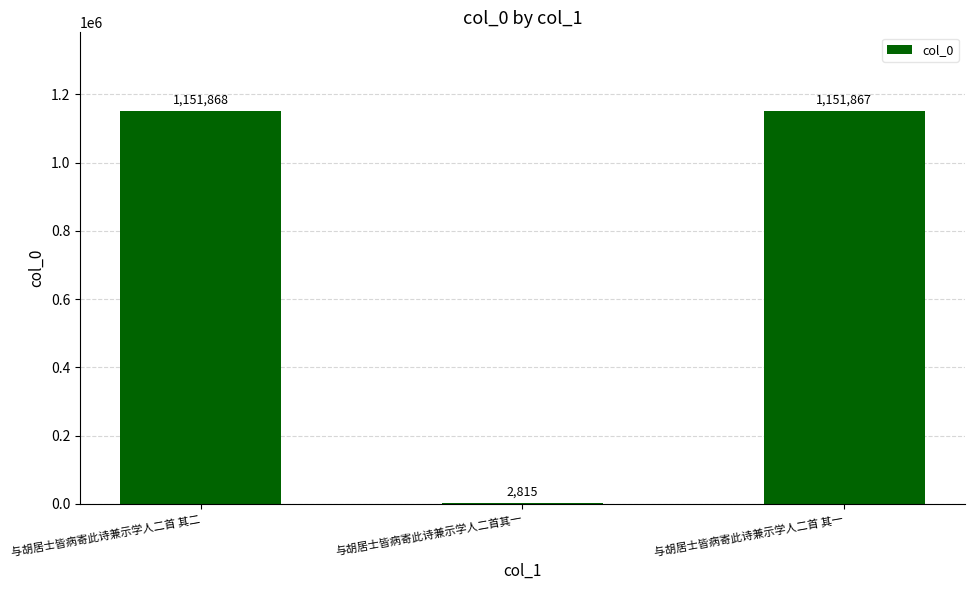

The chart shows a value of 2815 at 与胡居士皆病寄此诗兼示学人二首其一. True or false?

True